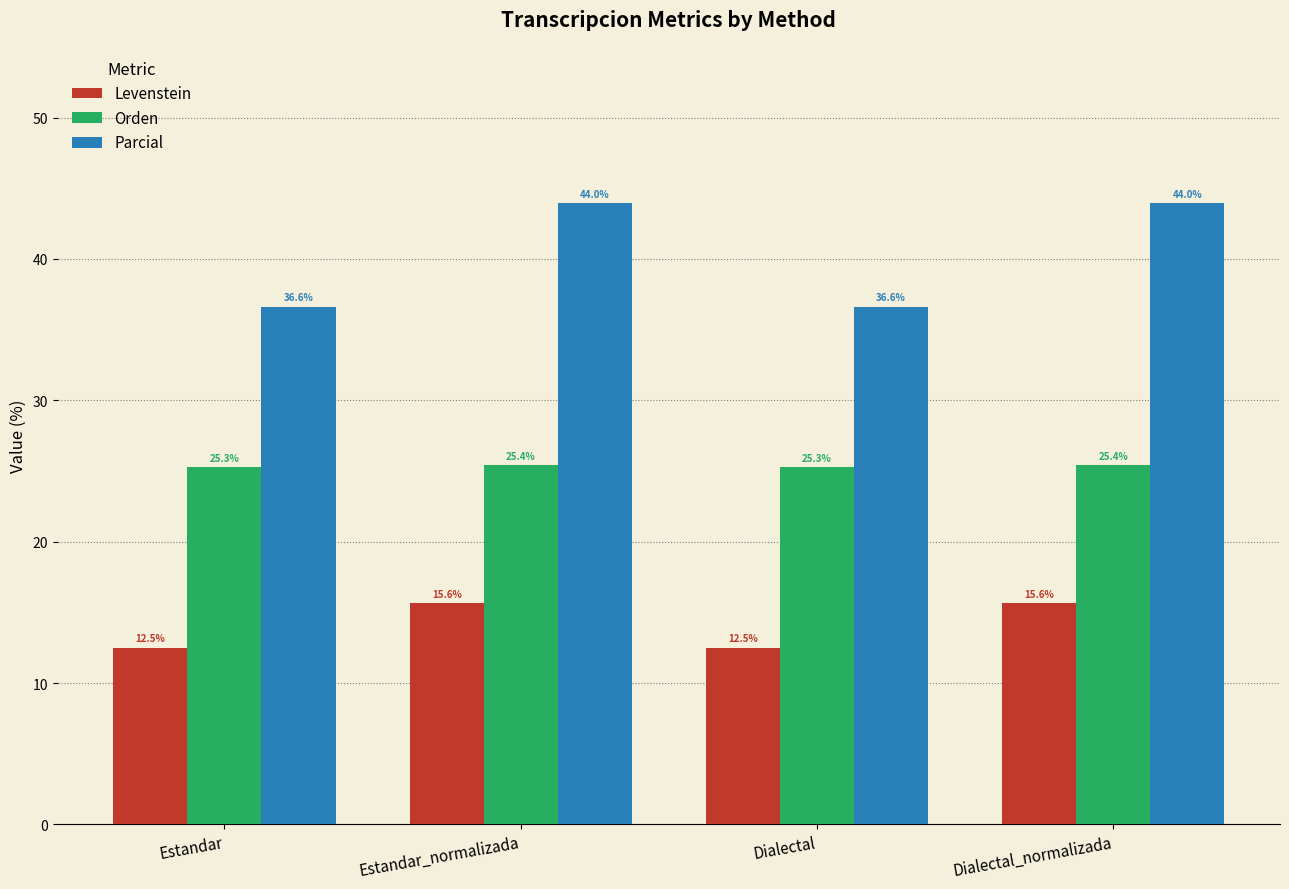

At which label does Parcial first exceed 43?

Estandar_normalizada